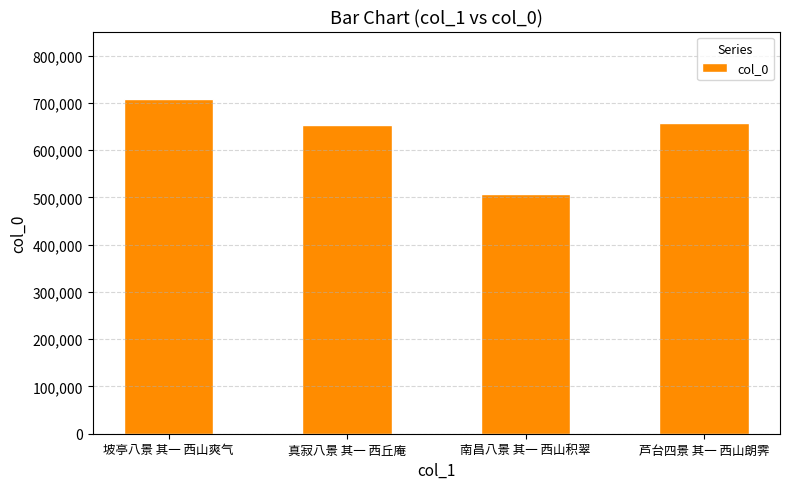

What is the label of the 4th bar from the left?

芦台四景 其一 西山朗霁